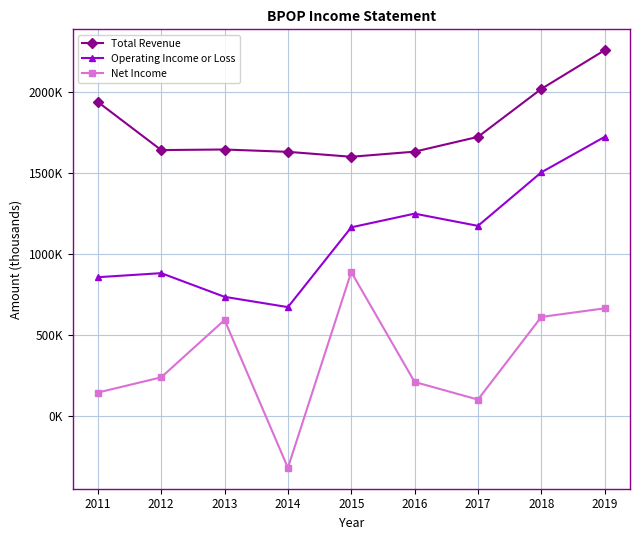

What are all the series names shown in the legend?

Total Revenue, Operating Income or Loss, Net Income